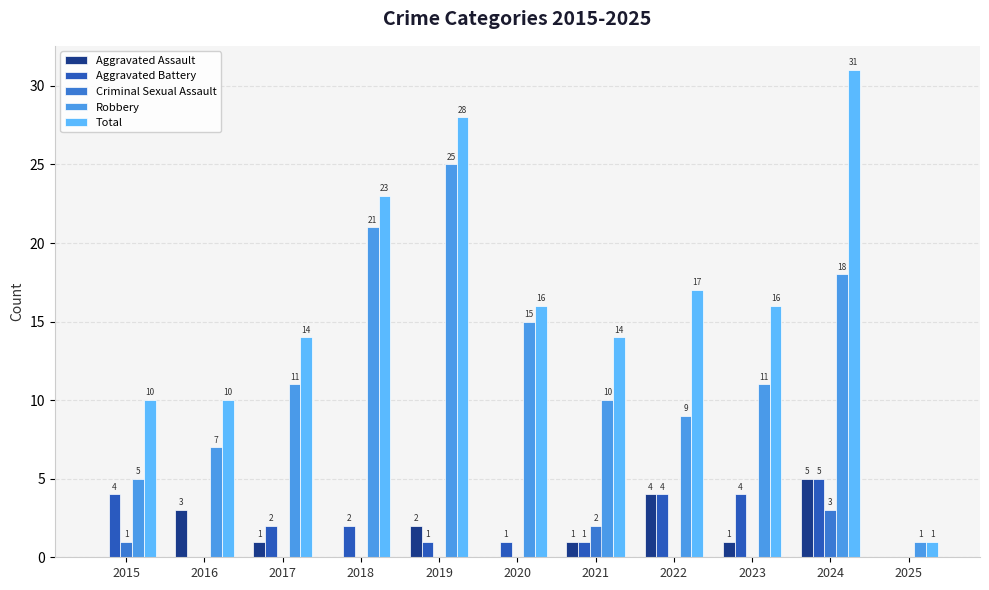

The Aggravated Assault series shows 7 at 2024. True or false?

False